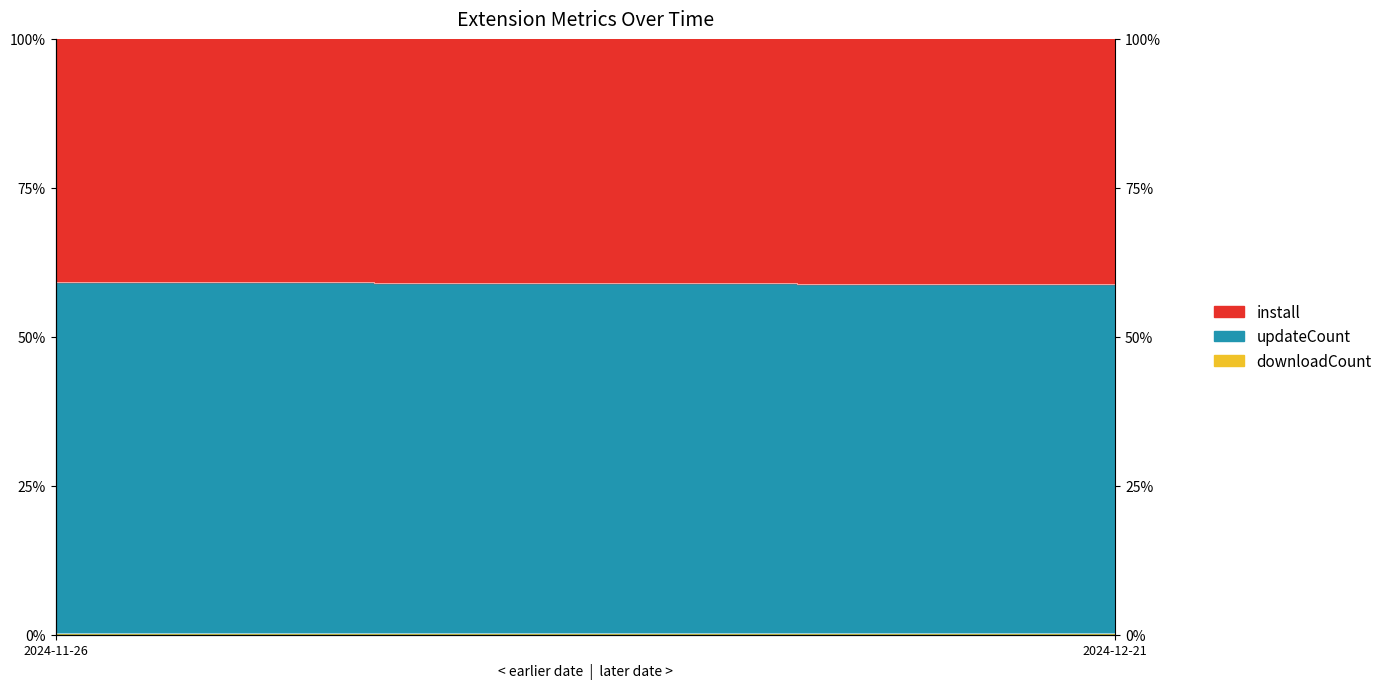

How many downloadCount values are between 0 and 1?

26